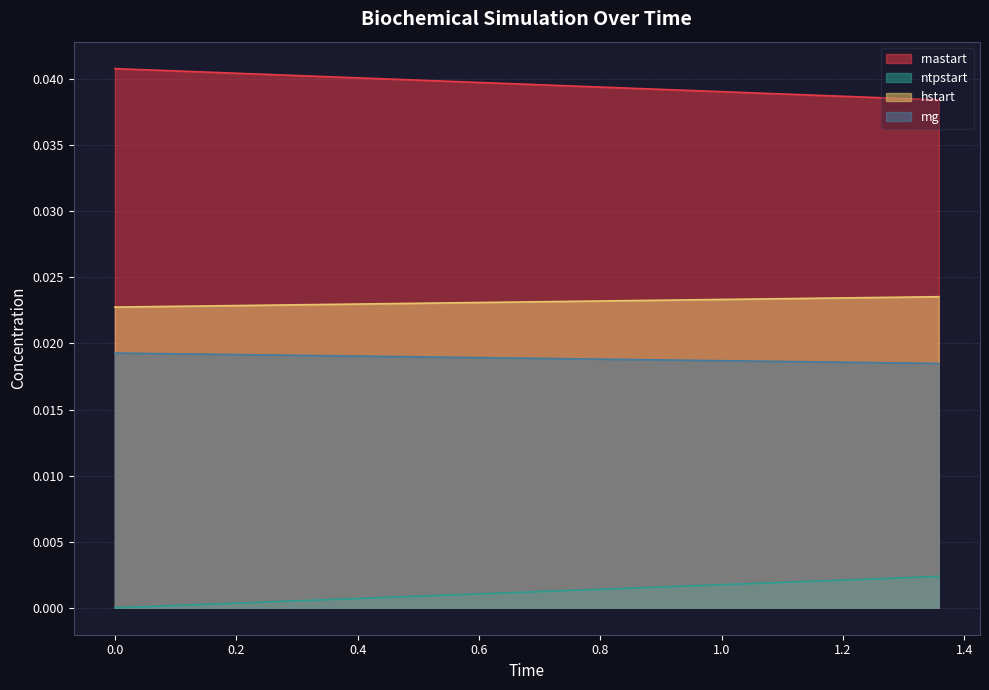

Which series has the largest range (max minus min)?

rnastart